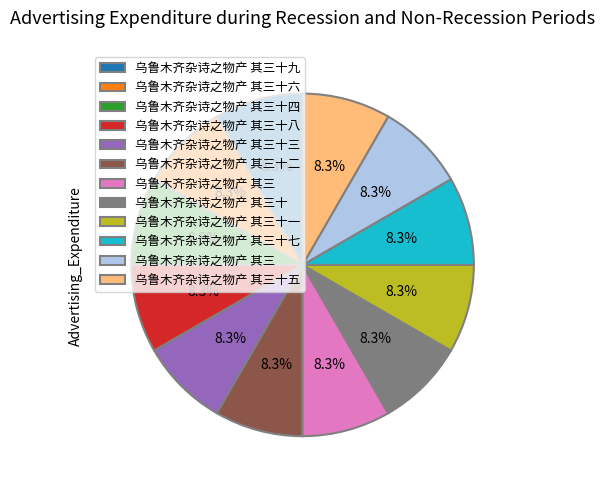

Is there a majority slice in this chart?

No